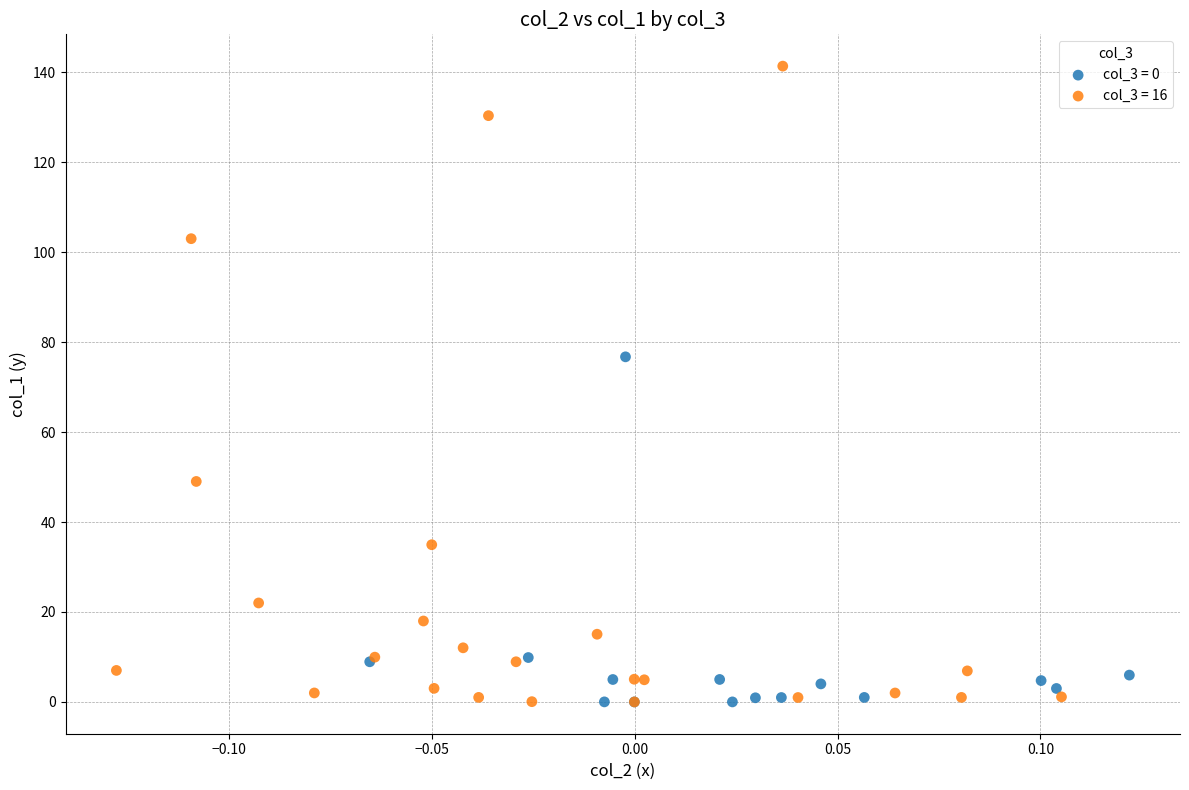

Which series has the largest Y range (max minus min)?

col_3 = 16